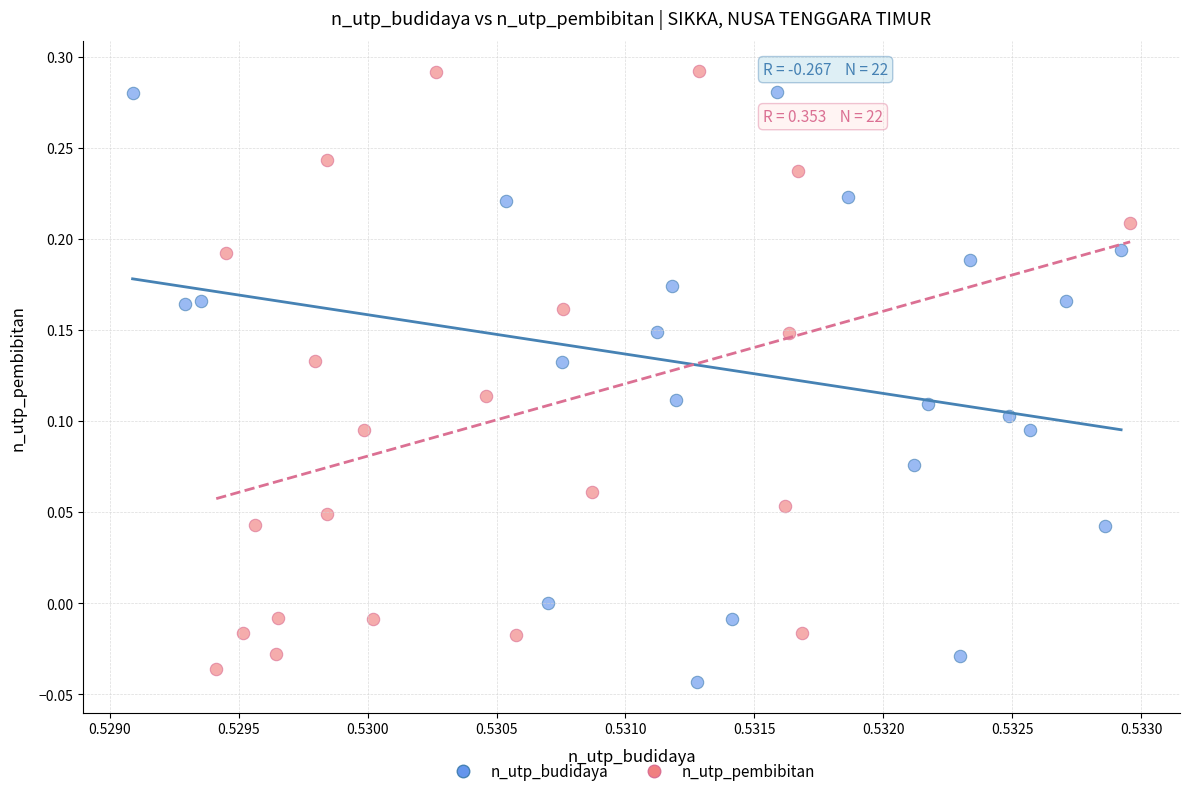

Which series contains the highest Y value?

n_utp_pembibitan